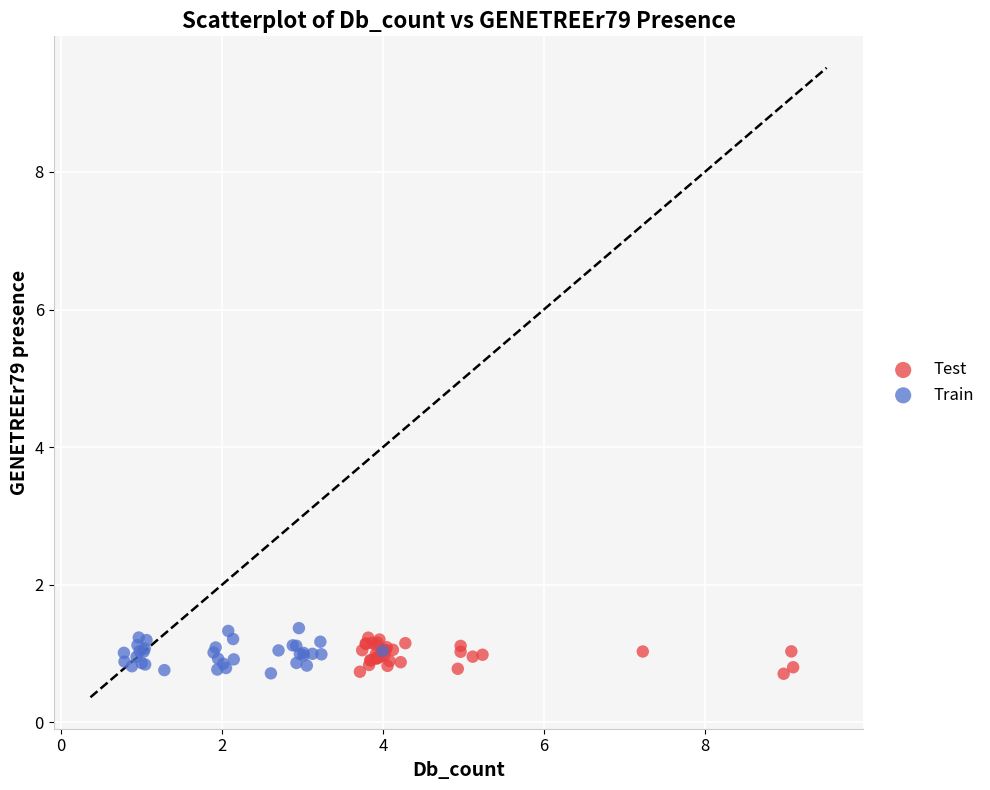

What are all the series names shown in the legend?

Test, Train